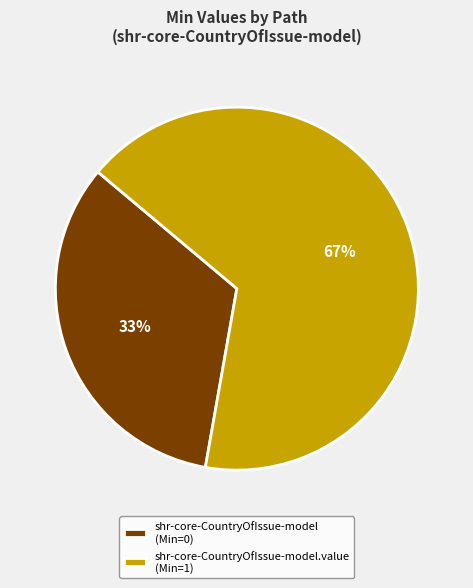

Which has a higher value, shr-core-CountryOfIssue-model (Min=0) or shr-core-CountryOfIssue-model.value (Min=1)?

shr-core-CountryOfIssue-model.value (Min=1)